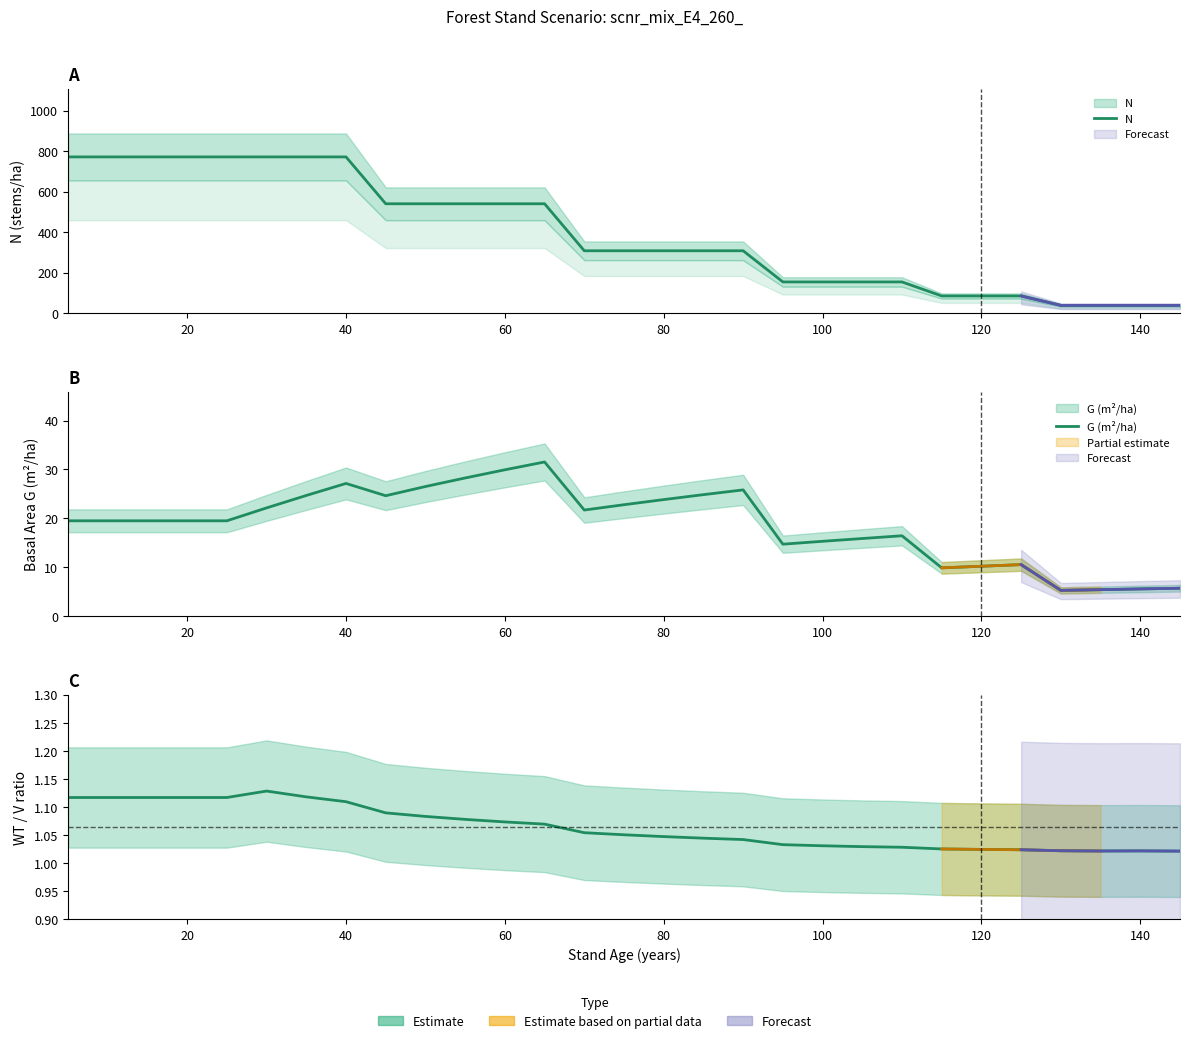

At how many categories does at least one series exceed 417?

13